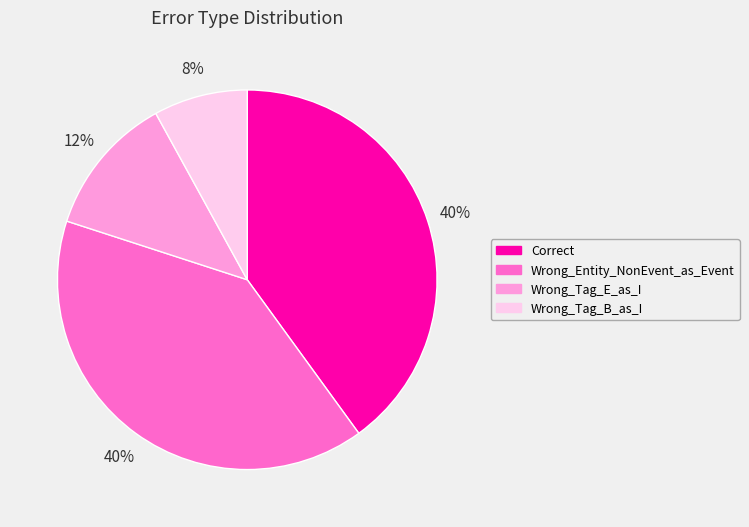

Is there any slice that represents more than half of the pie?

No